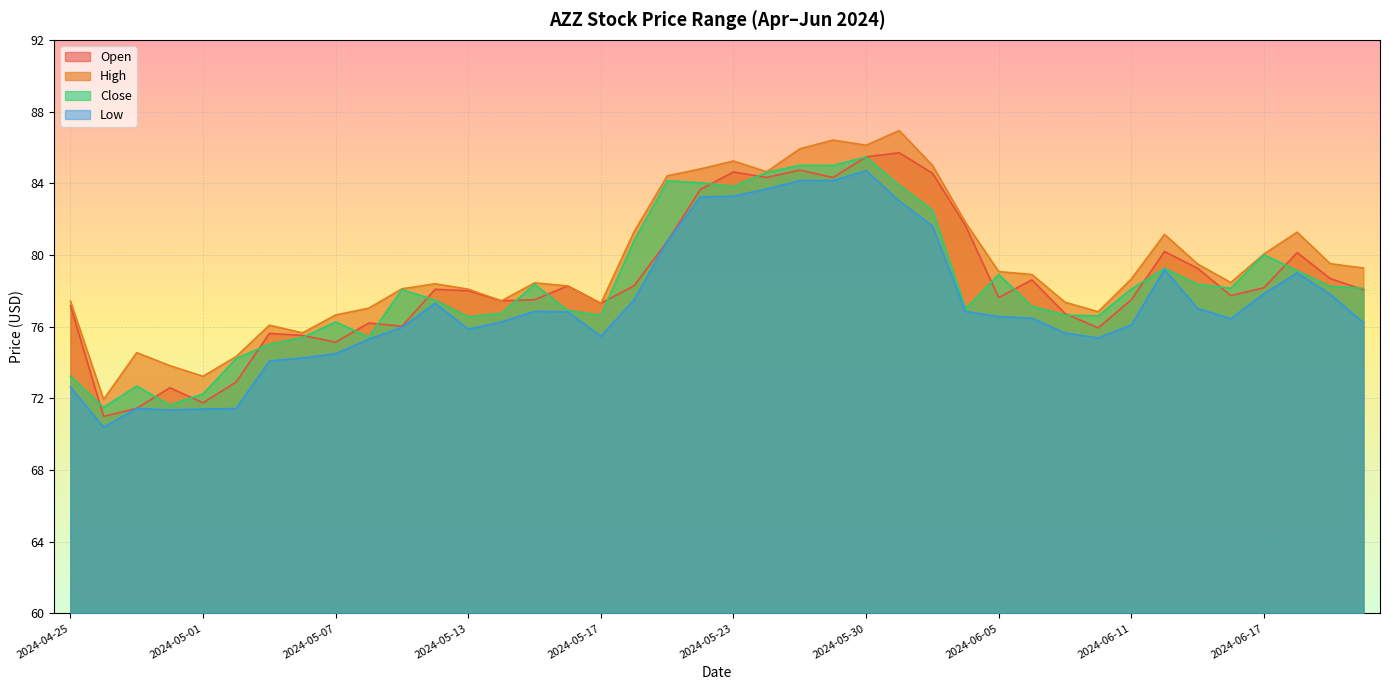

Does the chart display data point markers on the line(s)?

No